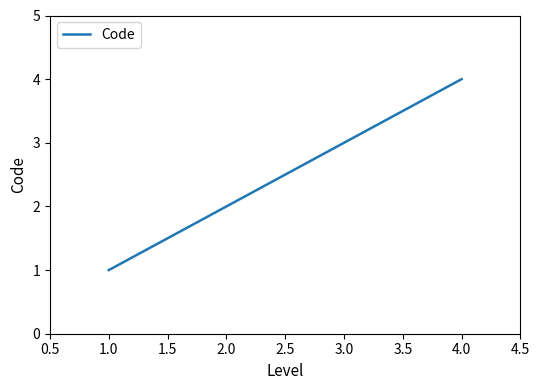

Rank the categories by value from highest to lowest.

4.0, 3.0, 2.0, 1.0